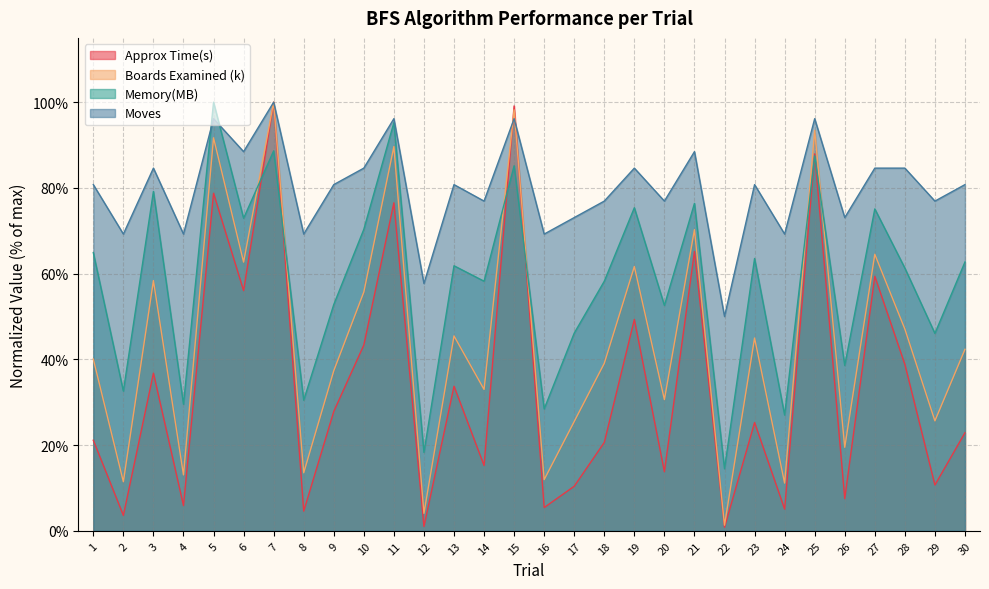

The Memory(MB) series shows 38.8 at 16. True or false?

False